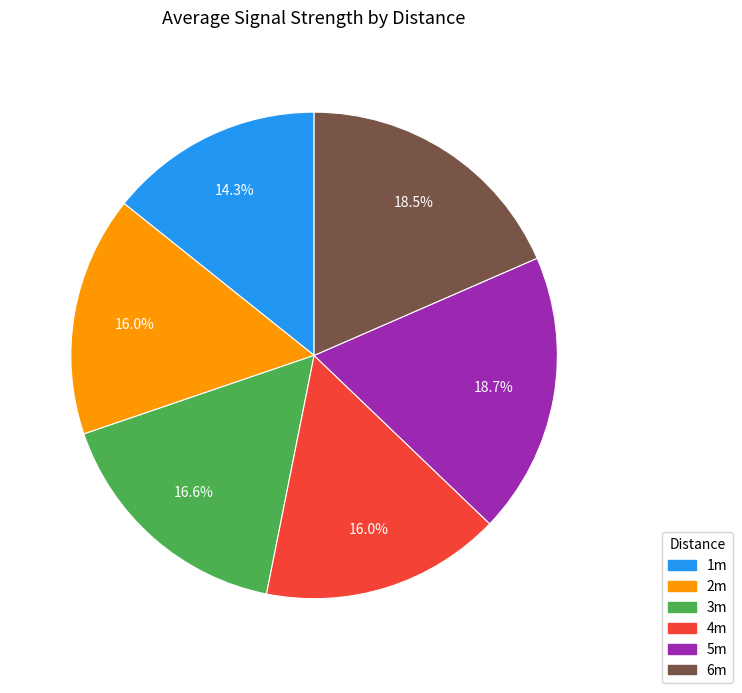

To the nearest percent, what is the combined percentage of 5m and 1m?

33%